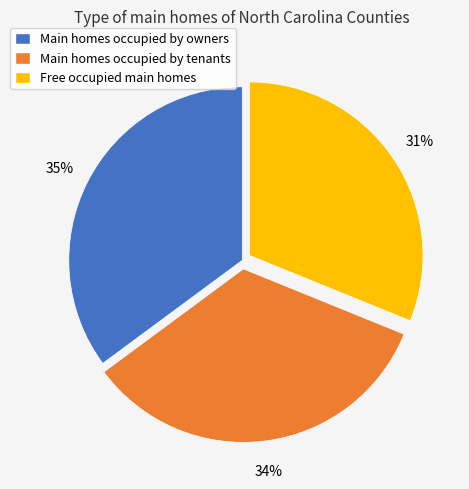

Is there any slice that represents more than half of the pie?

No